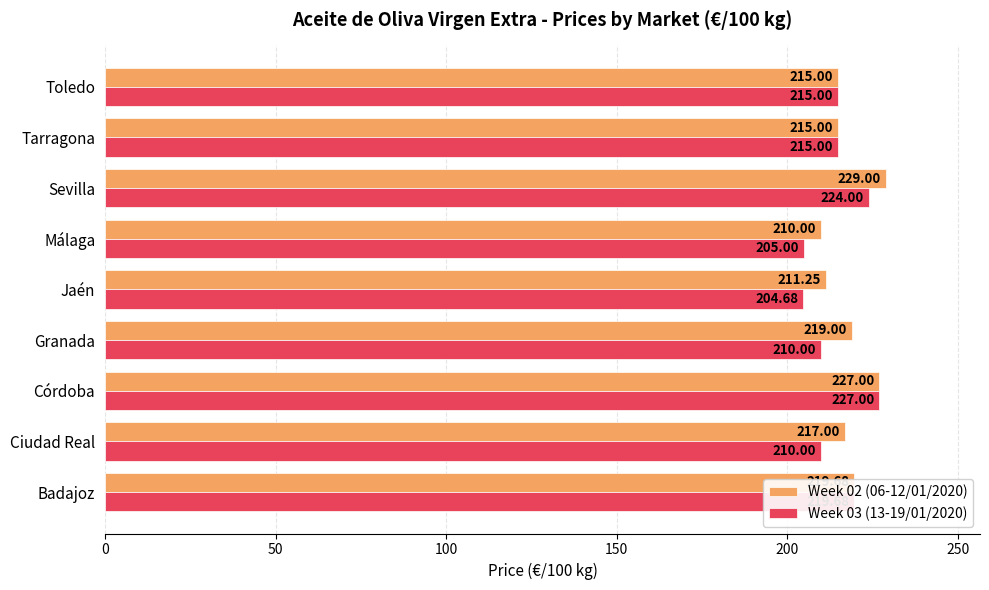

List the series in order of their overall mean, highest first.

Week 02 (06-12/01/2020), Week 03 (13-19/01/2020)